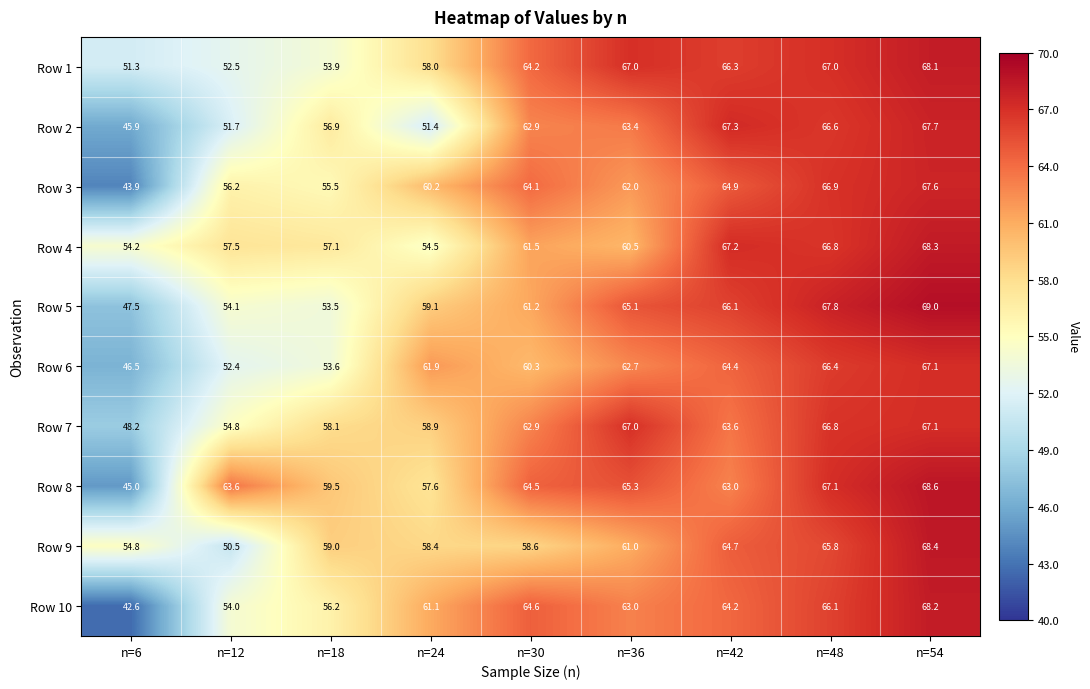

What is the minimum value shown in the chart?

42.6